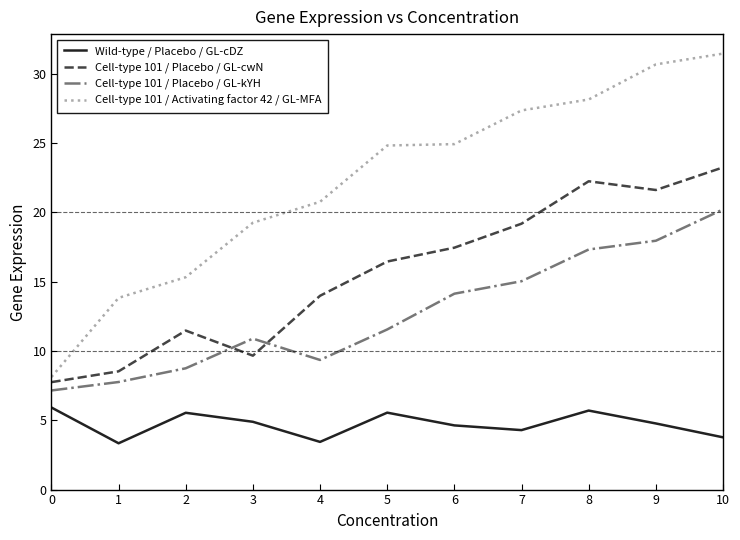

Which category has the highest value in the Cell-type 101 / Placebo / GL-kYH series?

10